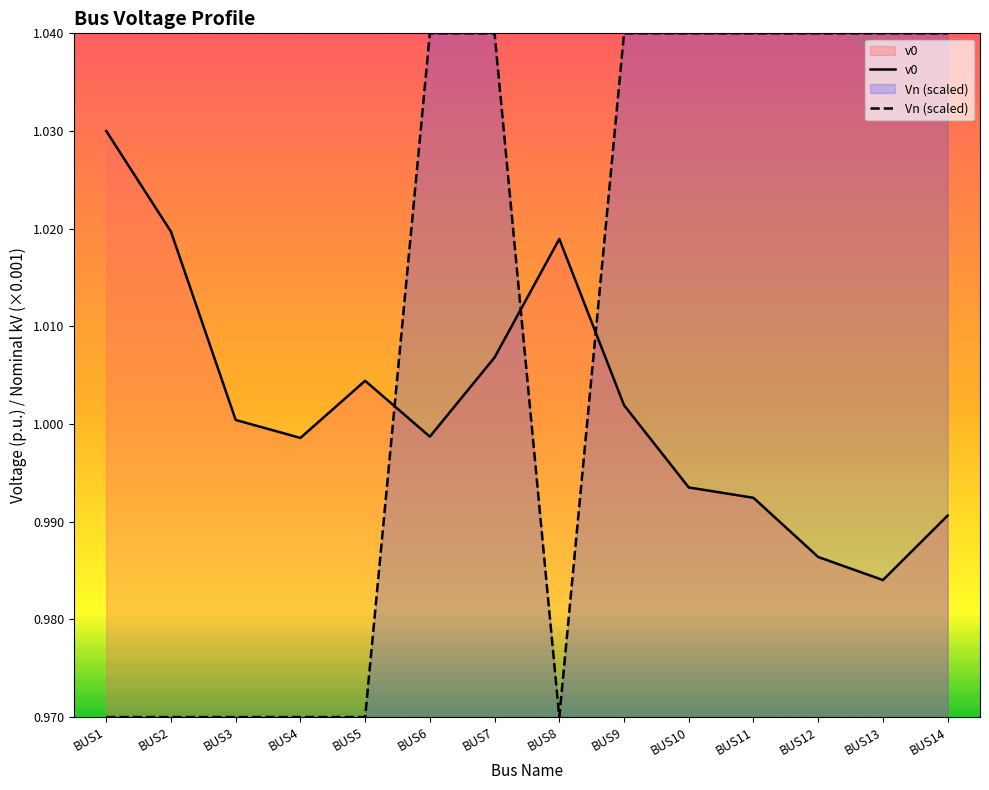

List the series in order of their overall mean, lowest first.

v0, Vn (scaled)